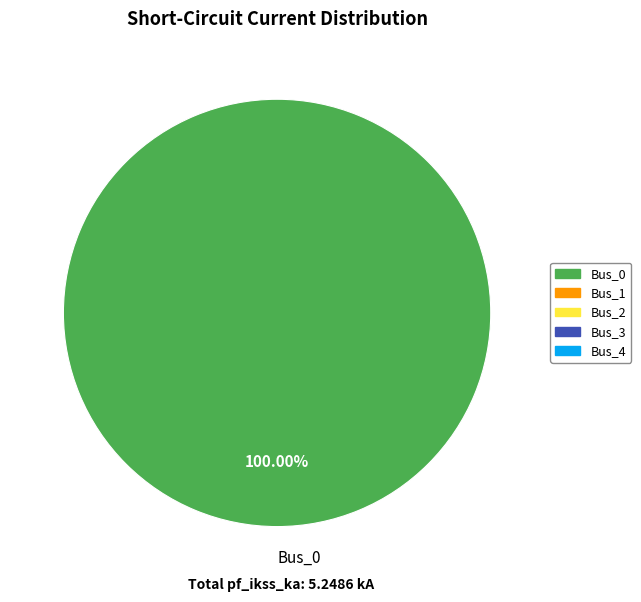

Is there any slice that represents more than half of the pie?

Yes